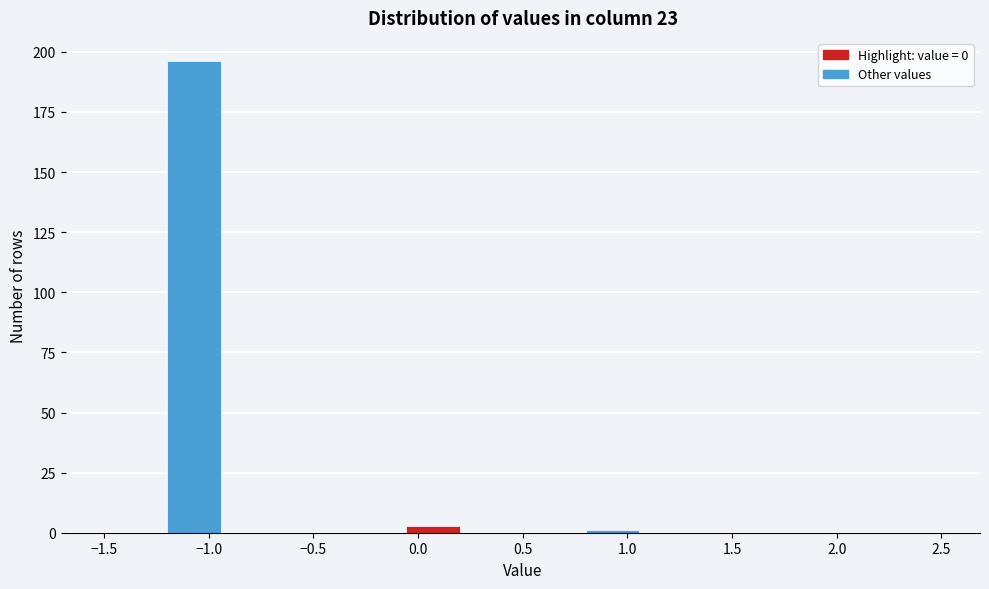

Over which range of the x-axis is the bar tallest?

-1.20 to -0.95